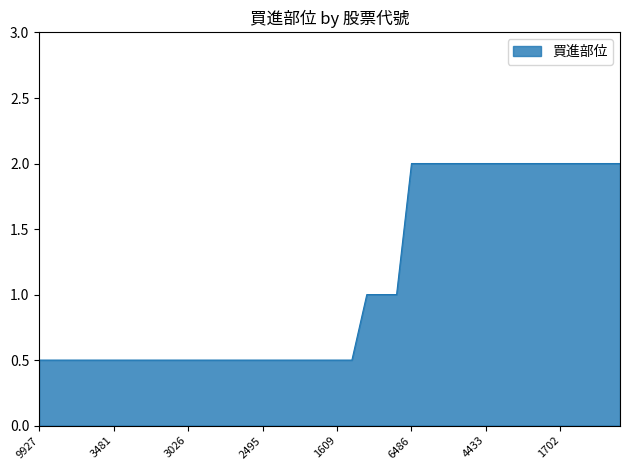

What is the greatest value displayed?

2.0